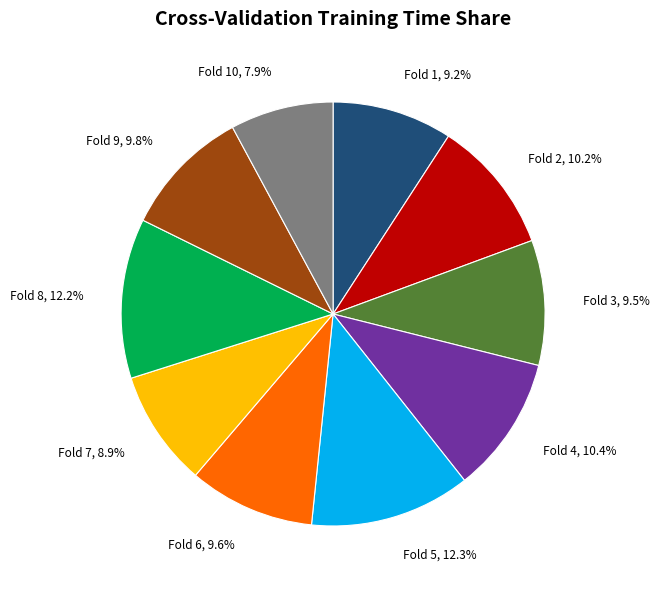

Rank the categories by value from highest to lowest.

Fold 5, 12.3%, Fold 8, 12.2%, Fold 4, 10.4%, Fold 2, 10.2%, Fold 9, 9.8%, Fold 6, 9.6%, Fold 3, 9.5%, Fold 1, 9.2%, Fold 7, 8.9%, Fold 10, 7.9%